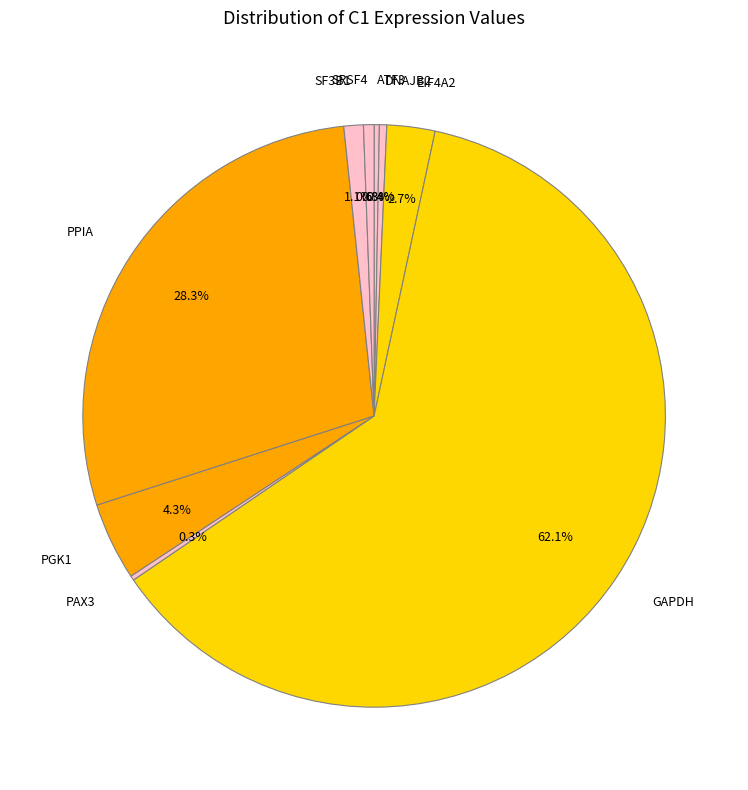

To the nearest percent, what is the combined percentage of EIF4A2 and PPIA?

31%